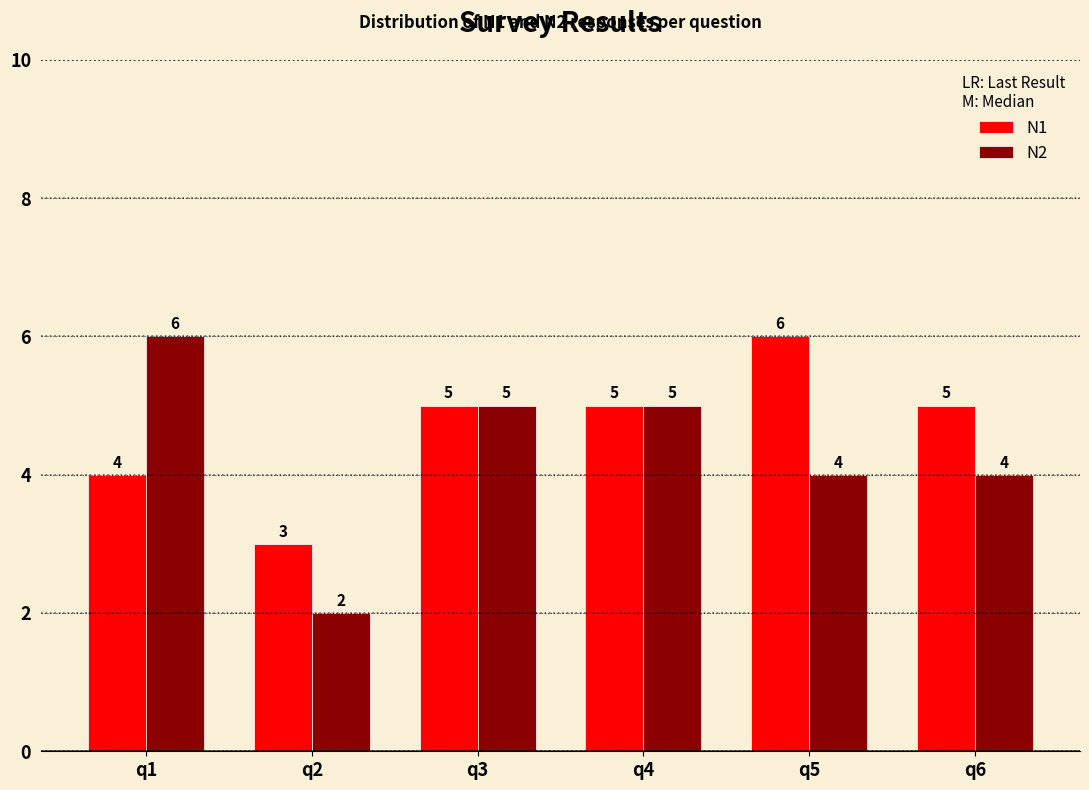

Reading left to right, what are all the values shown in this chart?

N1: 4	3	5	5	6	5
N2: 6	2	5	5	4	4